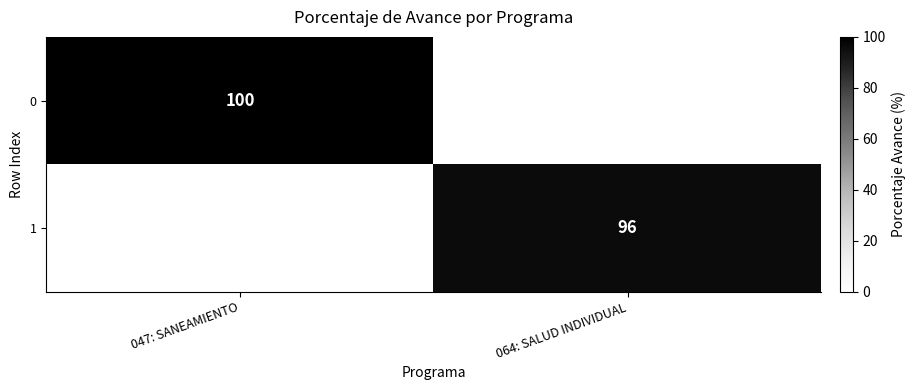

True or false: 1 has a value of 169 at 064: SALUD INDIVIDUAL.

False